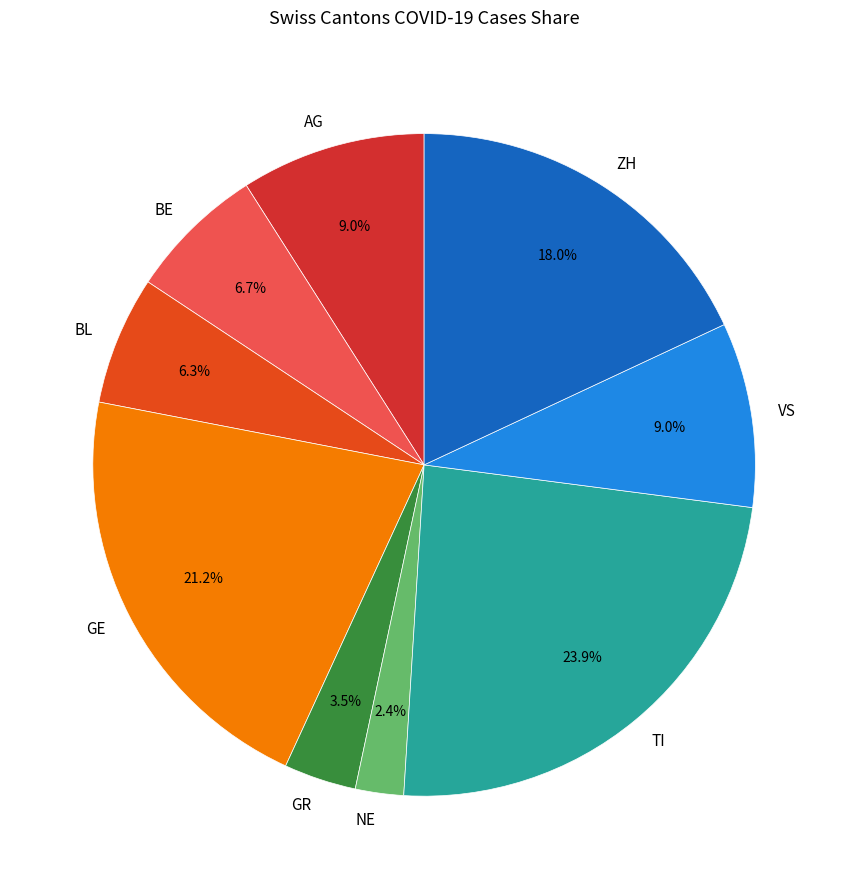

Does any single category account for the majority?

No